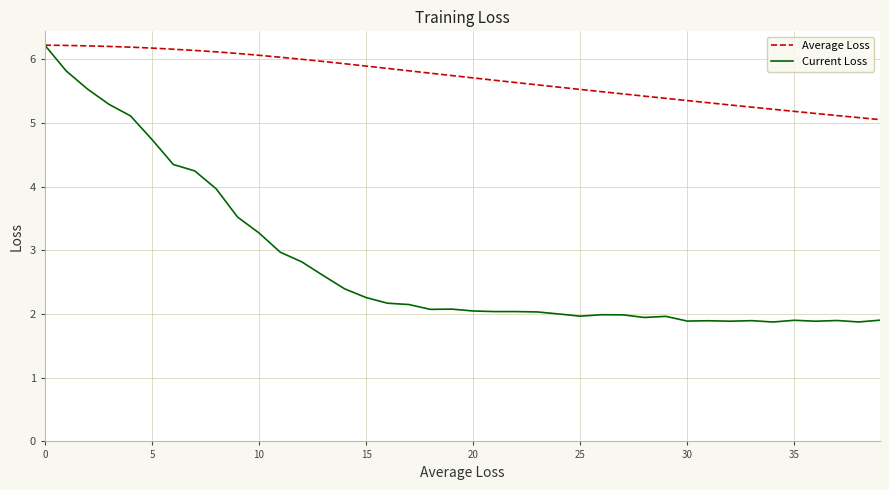

What is the sum of all Average Loss values?

228.3